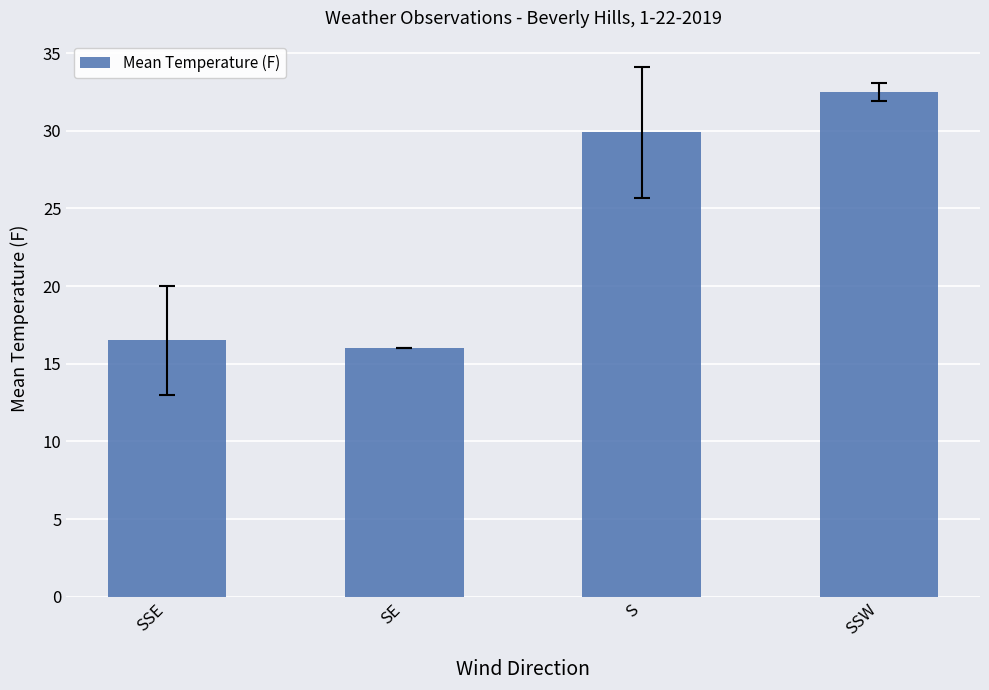

What position from the left is SSW?

4